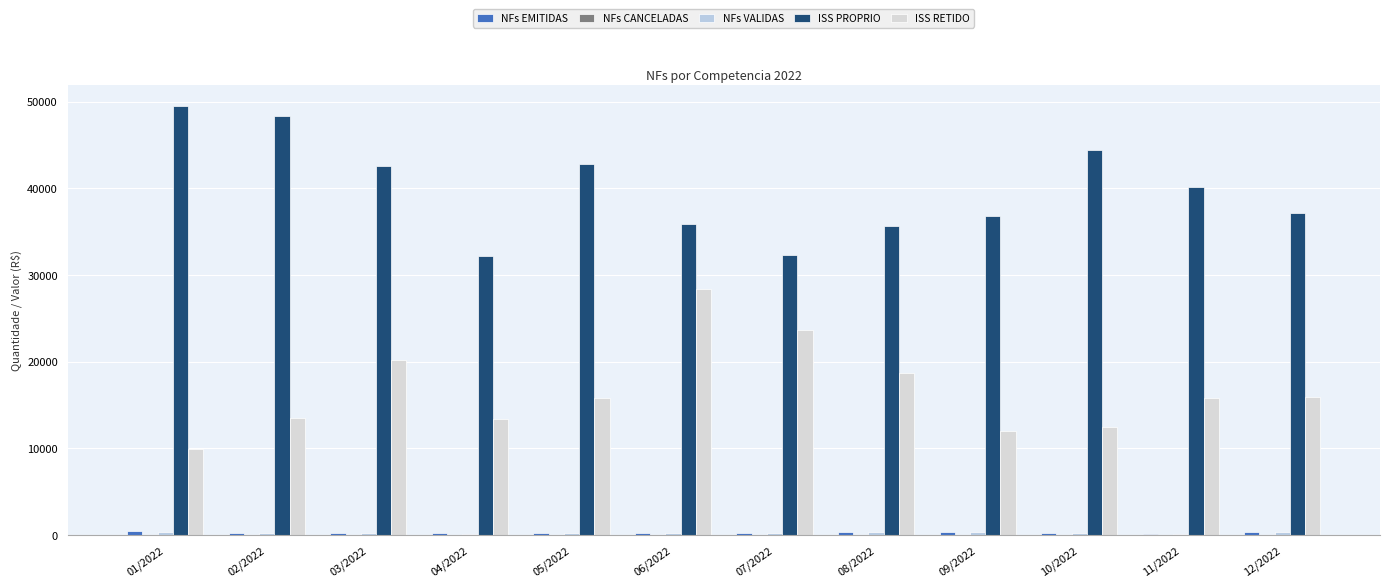

What position from the right is 04/2022?

9